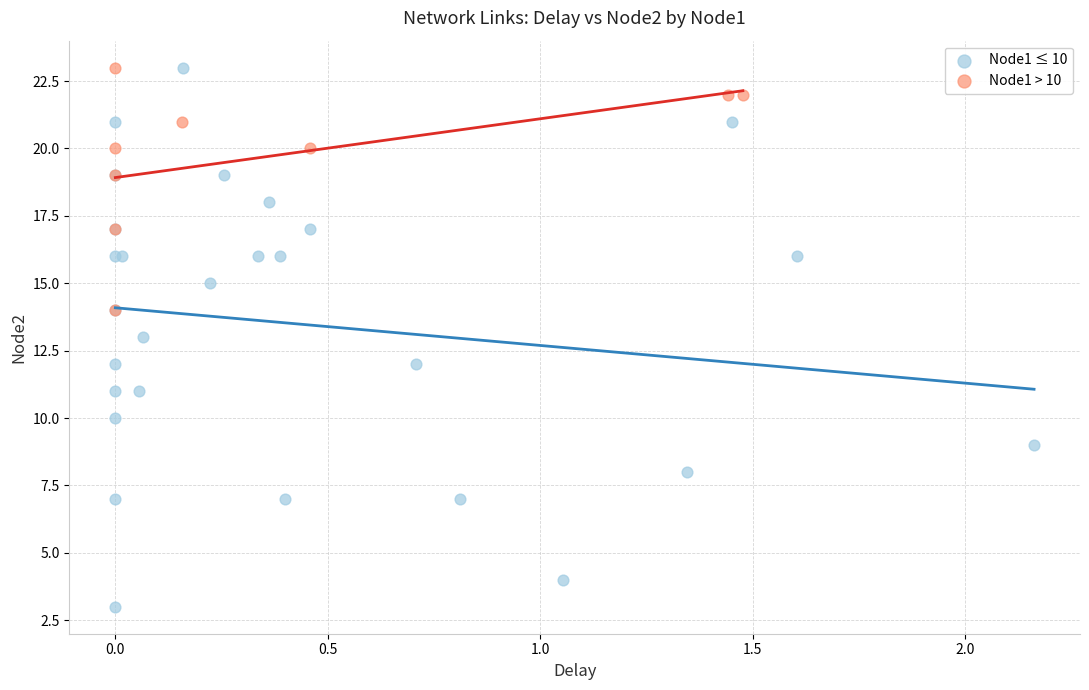

Which series reaches the minimum Y coordinate?

Node1 ≤ 10